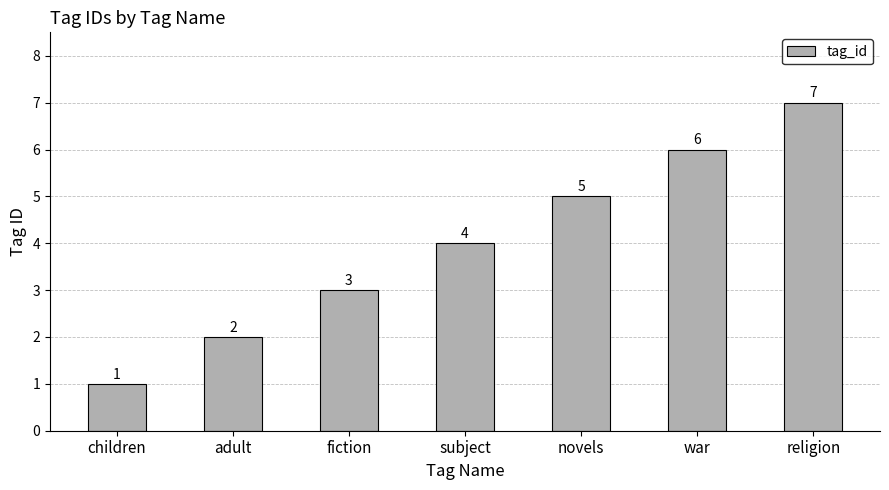

What position from the right is children?

7